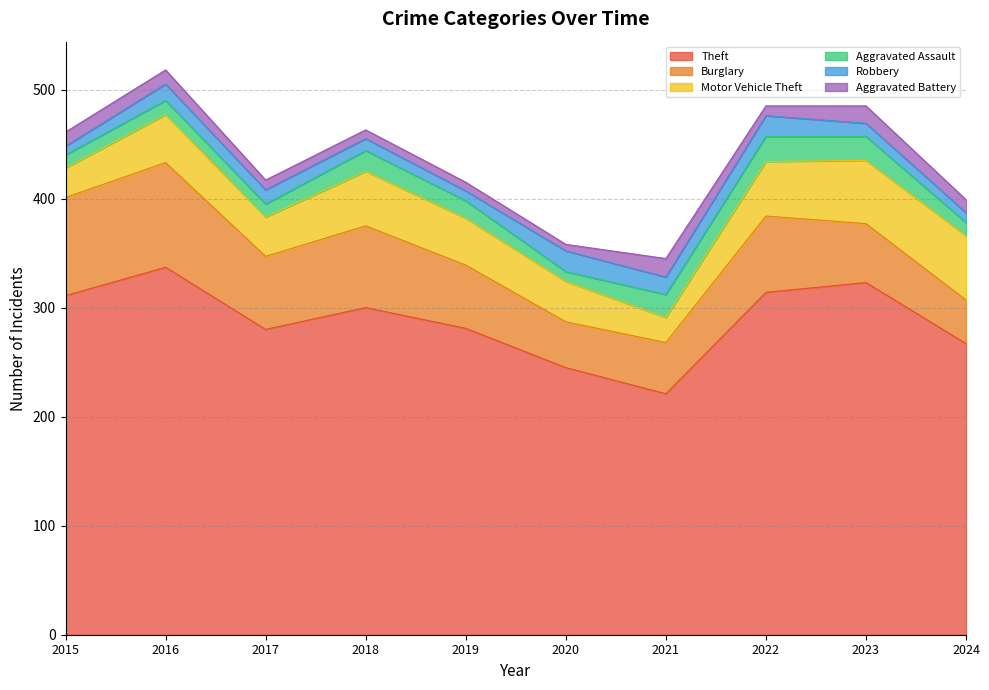

True or false: Motor Vehicle Theft and Robbery intersect in this chart.

False